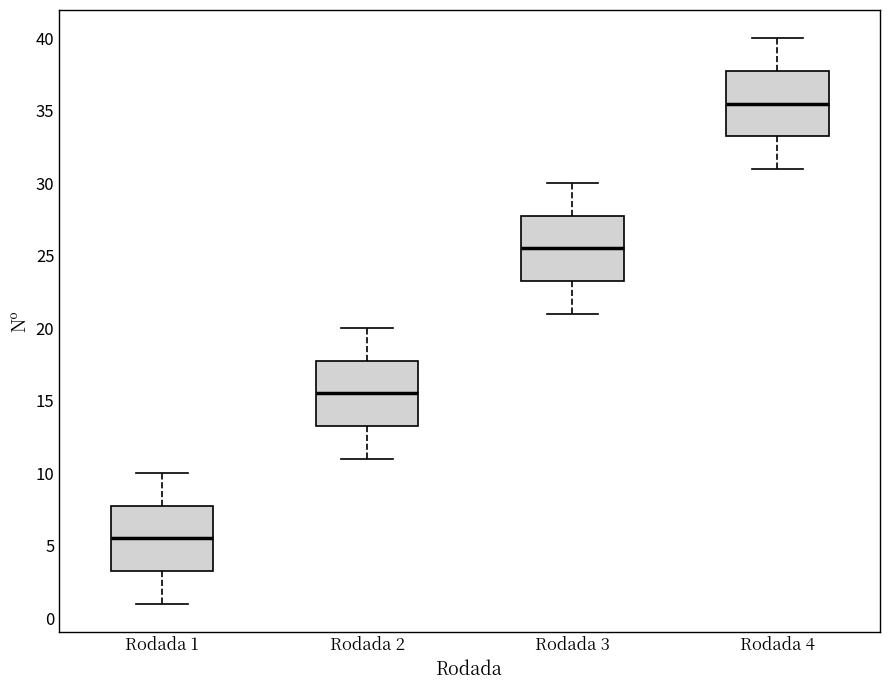

Reading left to right, transcribe this box plot: for each box, give where its median line is, the range the box spans, and where its two whiskers end, as read against the y-axis. The values are not printed on the chart, so give them approximately, as read against the axis.

Rodada 1: median 5.5, box 3.5 to 8.0, whiskers 1.0 to 10.0
Rodada 2: median 15.5, box 13.5 to 18.0, whiskers 11.0 to 20.0
Rodada 3: median 25.5, box 23.5 to 28.0, whiskers 21.0 to 30.0
Rodada 4: median 35.5, box 33.5 to 38.0, whiskers 31.0 to 40.0